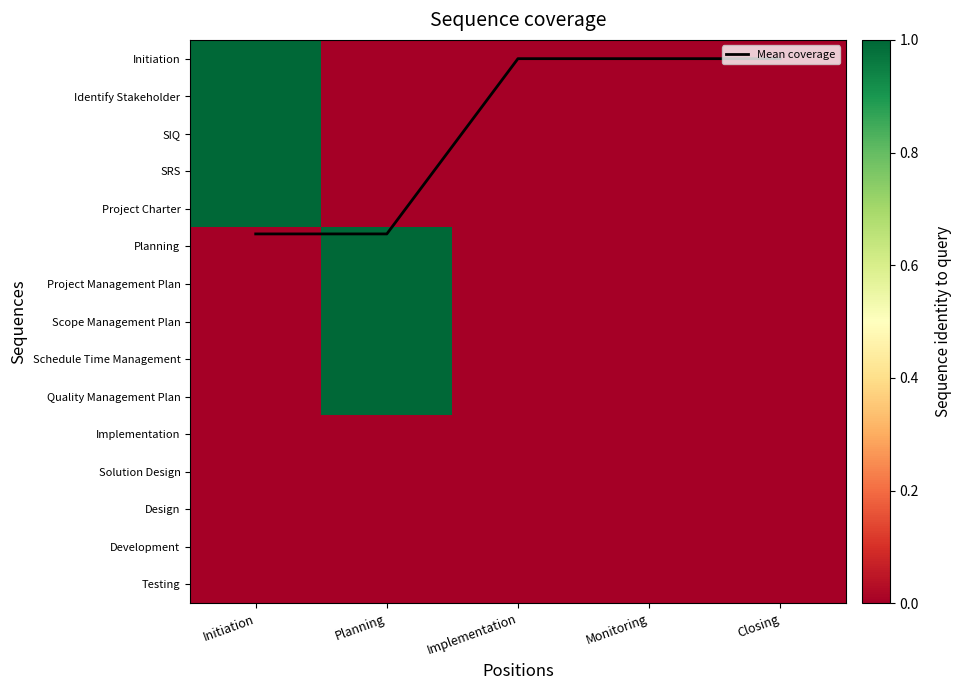

Between Initiation and Implementation, which series saw the biggest shift?

Mean coverage